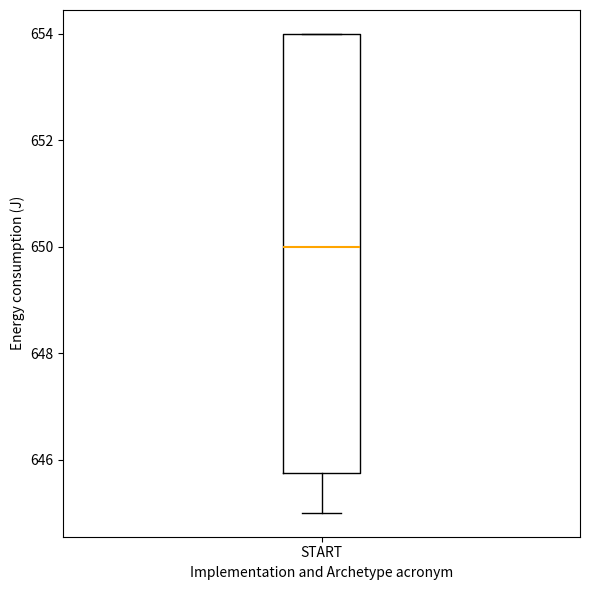

Transcribe this box plot: give where the median line is, the range the box spans, and where the two whiskers end, as read against the y-axis. The values are not printed on the chart, so give them approximately, as read against the axis.

median 650.0, box 645.8 to 654.0, whiskers 645.0 to 654.0